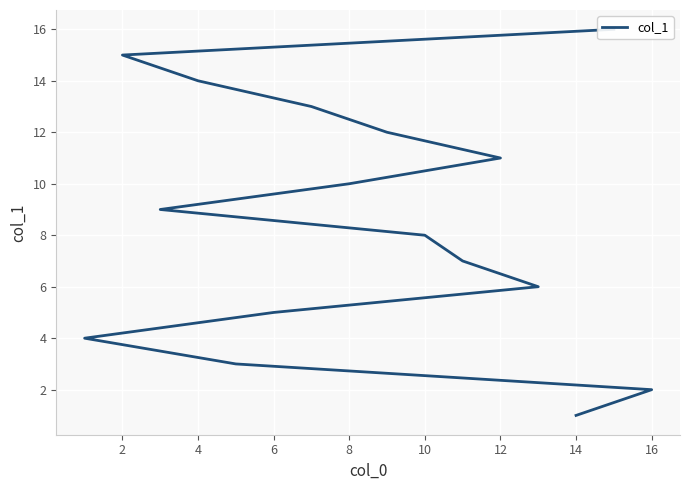

How many distinct data groups are displayed?

1